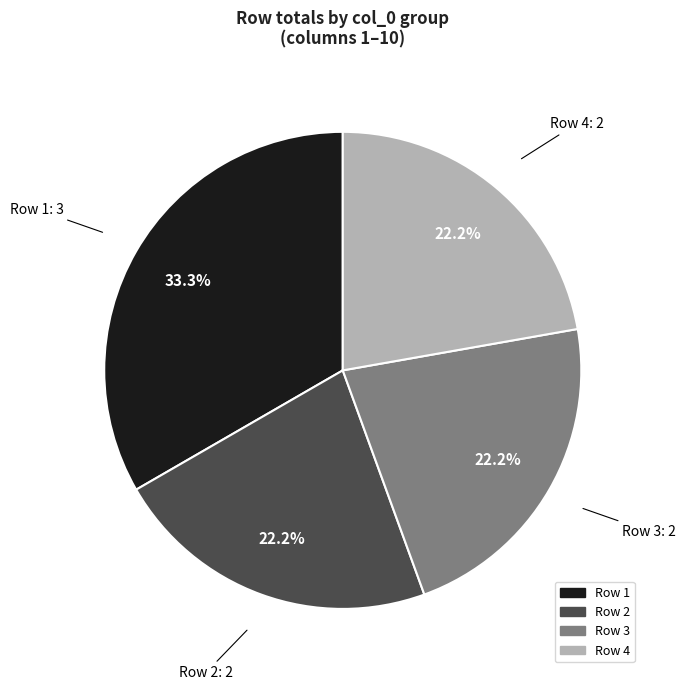

Is there a majority slice in this chart?

No